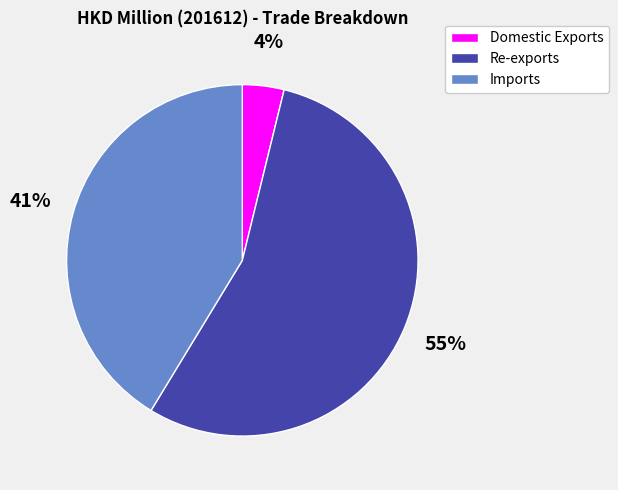

What is the smallest slice in the pie chart?

Domestic Exports